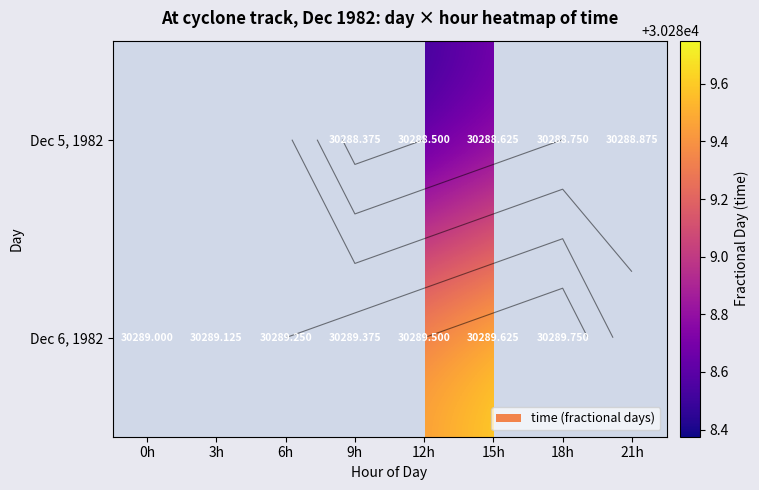

The Dec 5, 1982 series shows 30288.5 at 12h. True or false?

True